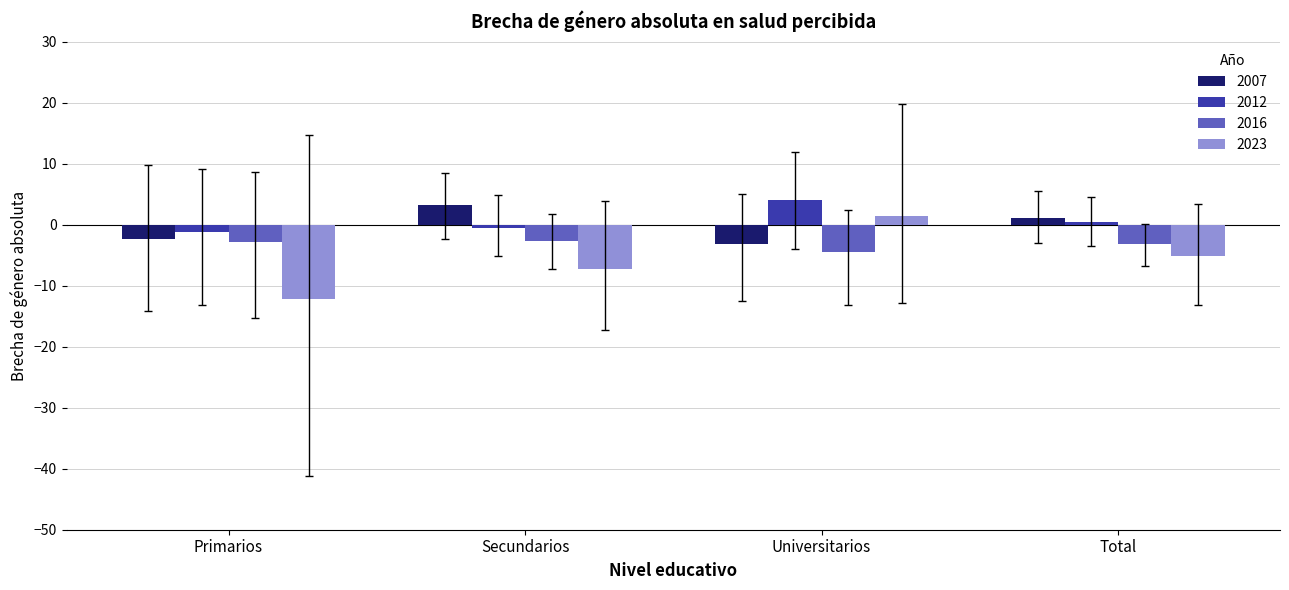

What is the sum of all 2007 values?

-1.1